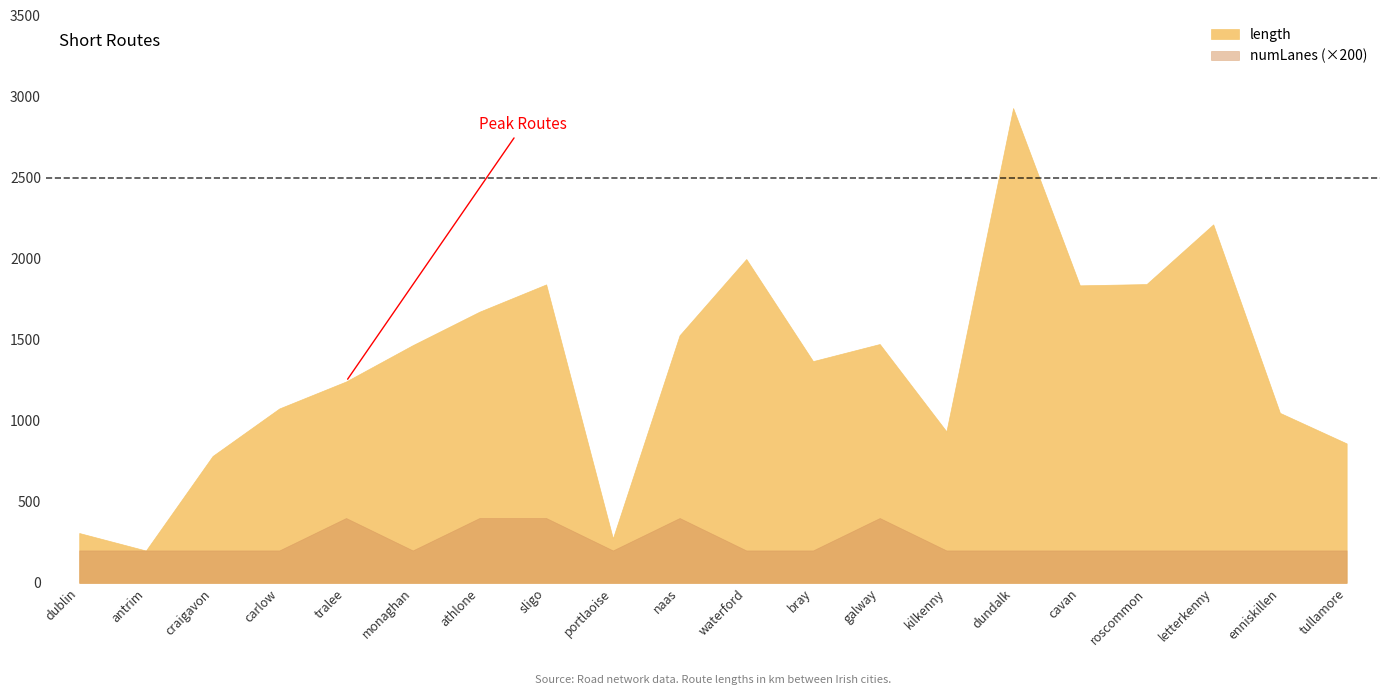

Which category has the highest value in the length series?

dundalk